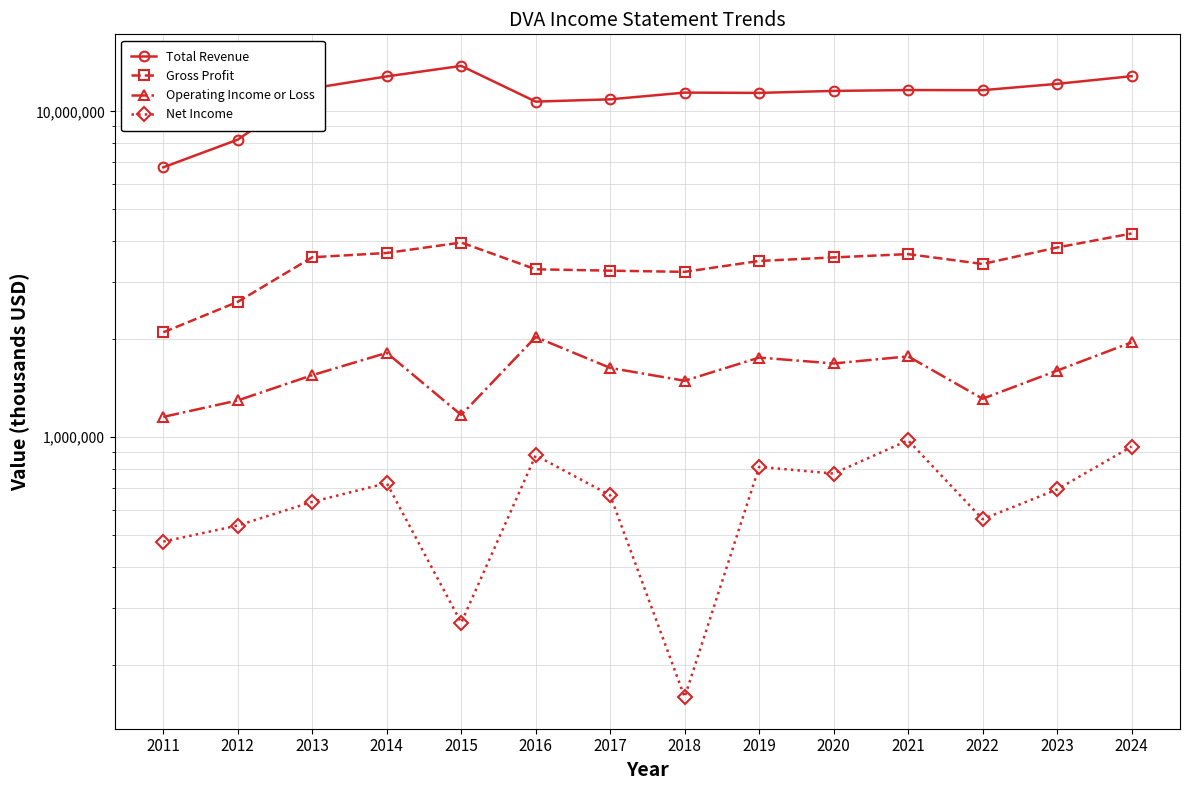

What is the sum of the Total Revenue values at 2019 and 2021?

23007300